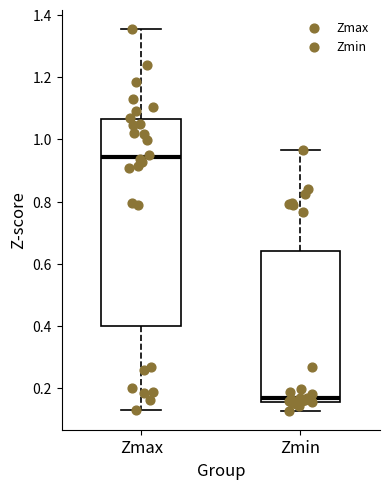

Where is the lower edge of the box for Zmin on the y-axis? The values are not printed on the chart, so give them approximately, as read against the axis.

0.16